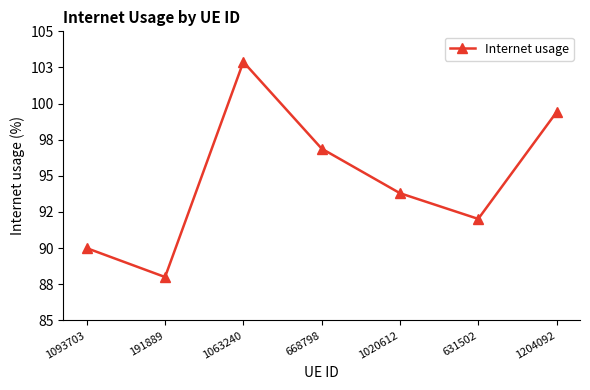

Which label corresponds to the smallest value in the chart?

191889